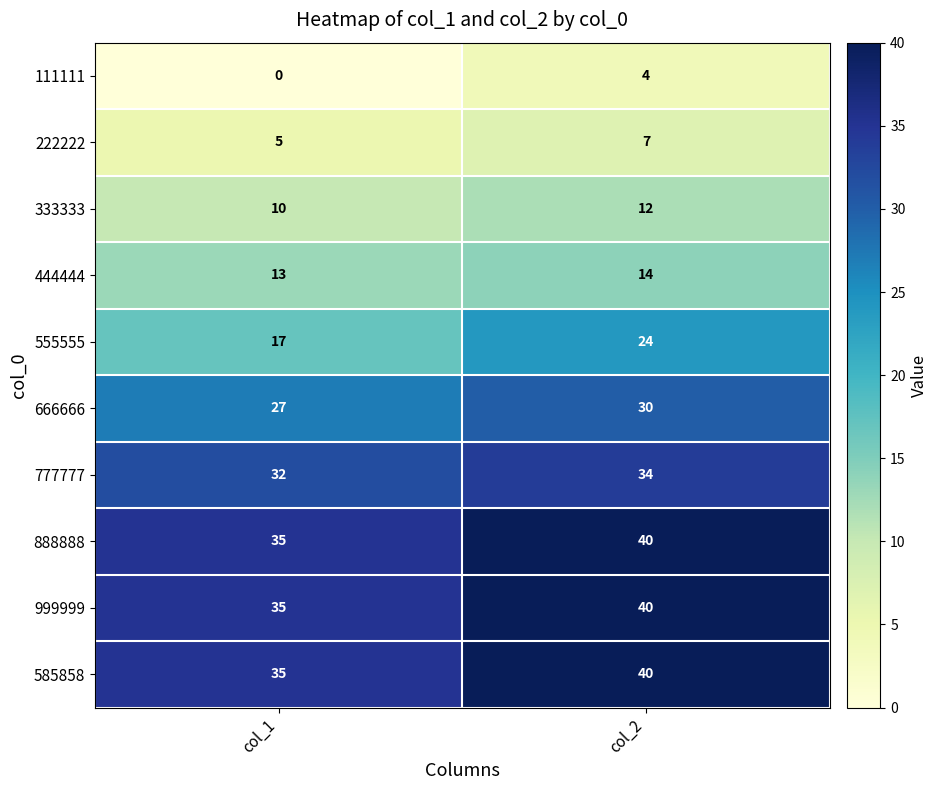

Reading right to left, transcribe all the data shown in this chart.

111111: col_2=4	col_1=0
222222: col_2=7	col_1=5
333333: col_2=12	col_1=10
444444: col_2=14	col_1=13
555555: col_2=24	col_1=17
666666: col_2=30	col_1=27
777777: col_2=34	col_1=32
888888: col_2=40	col_1=35
999999: col_2=40	col_1=35
585858: col_2=40	col_1=35